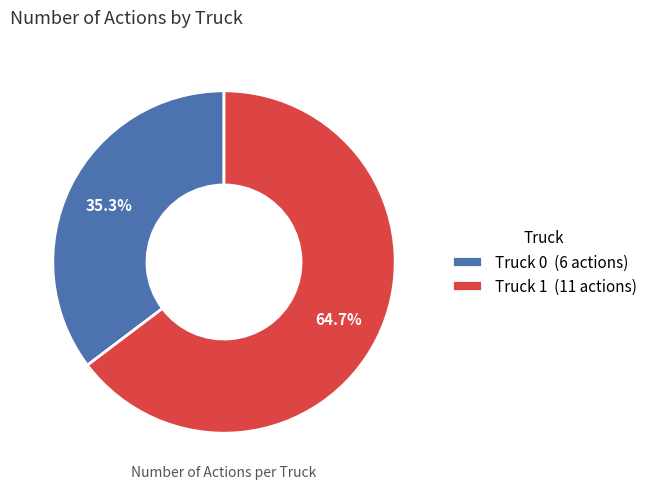

Which slice is the largest?

Truck 1